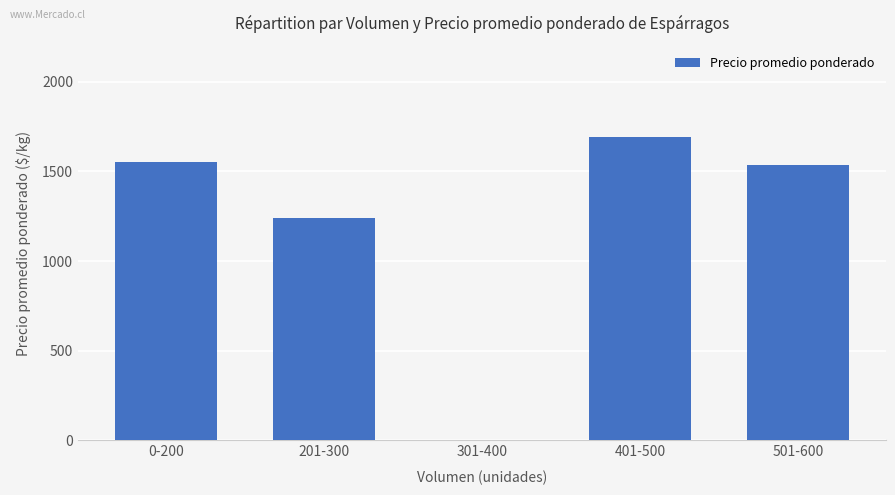

Read the value at 501-600, to the nearest 50.

1550